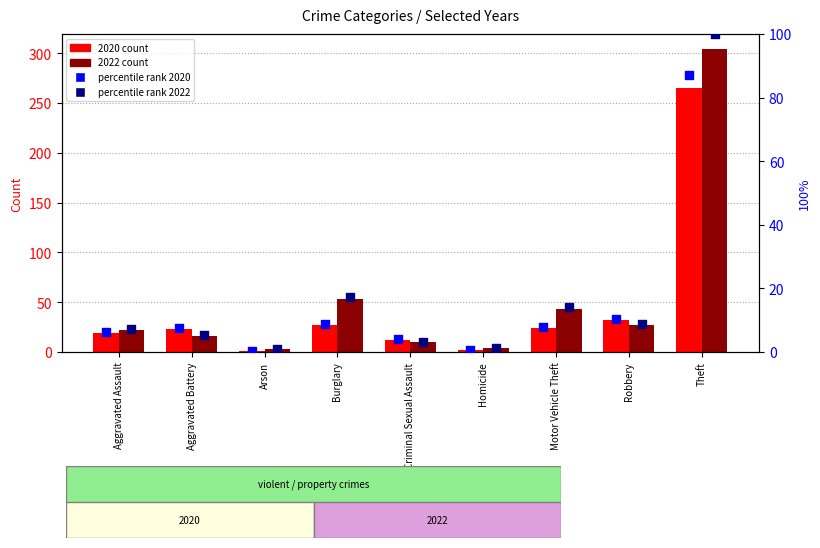

Which series has the largest total across all categories?

2022 count